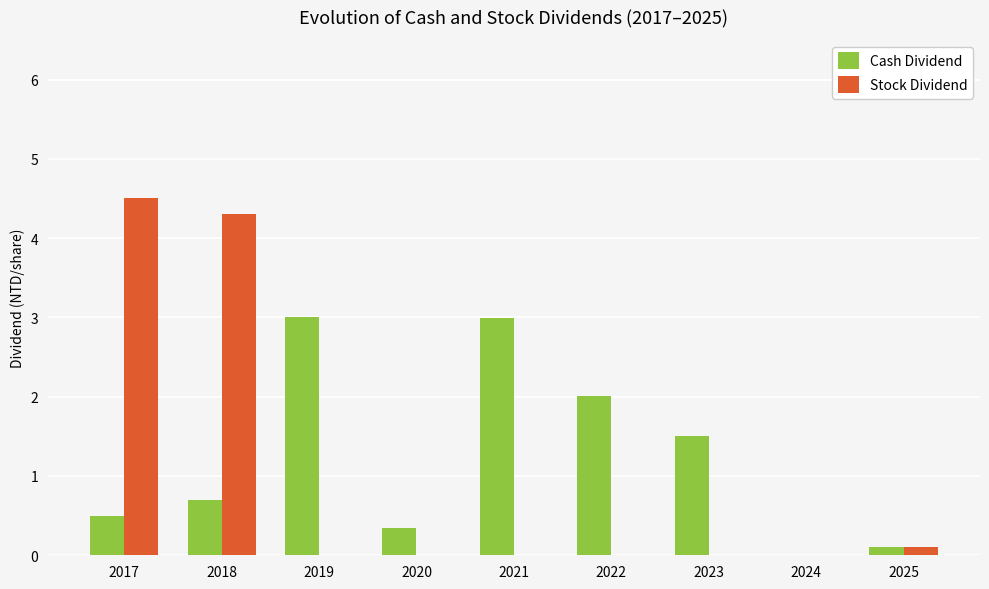

The value of Cash Dividend at 2018 is 0.7. True or false?

True